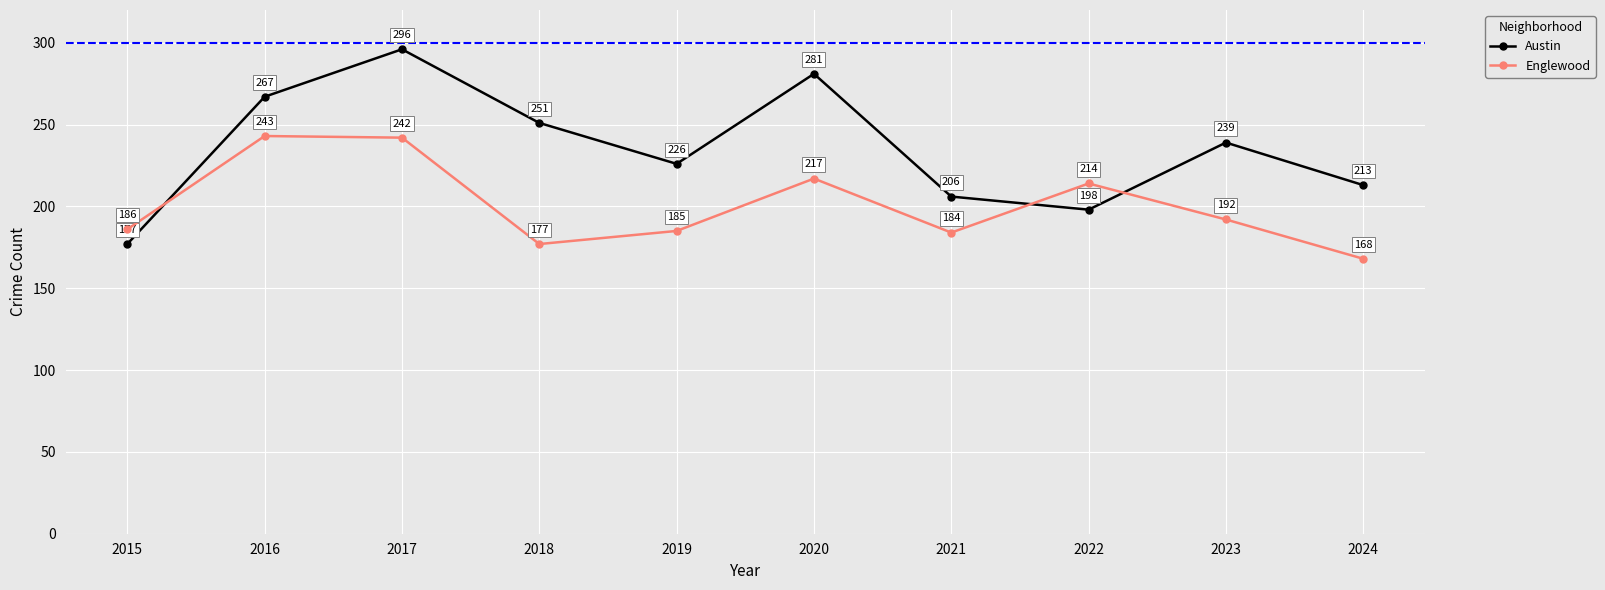

Rank the series at 2018 from highest to lowest value.

Austin, Englewood